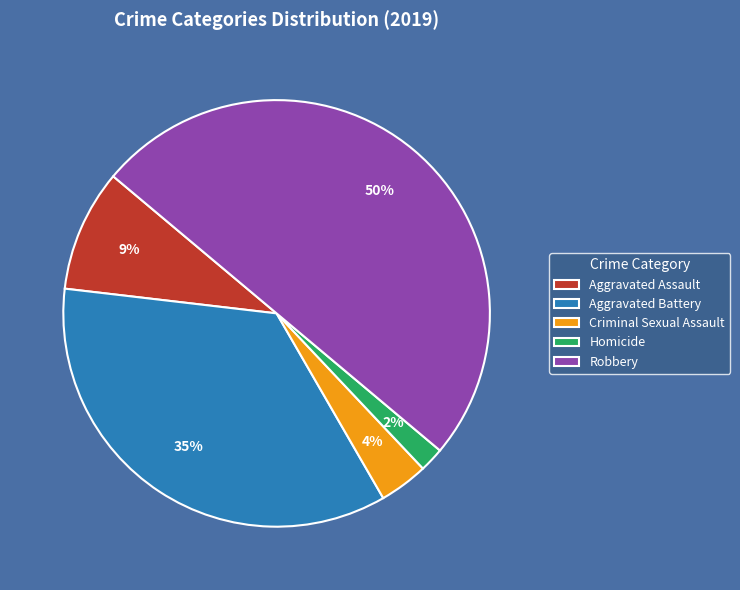

Is Aggravated Battery the majority of the pie?

No